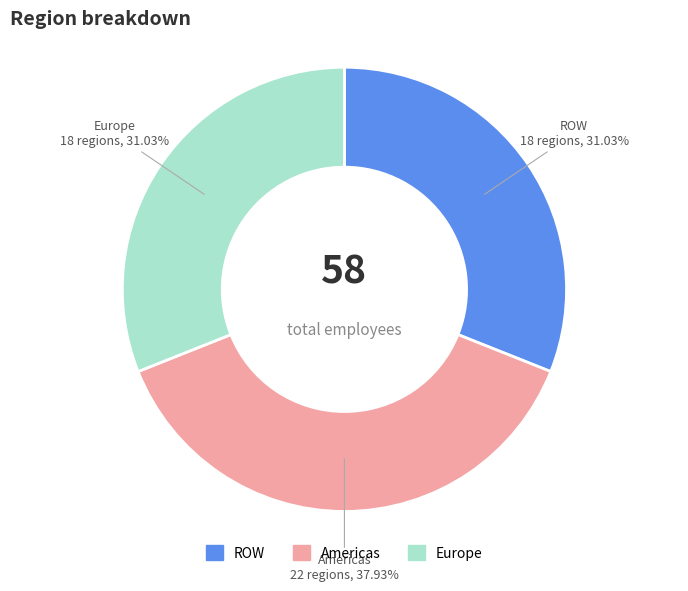

Which category has the biggest portion of the pie?

Americas